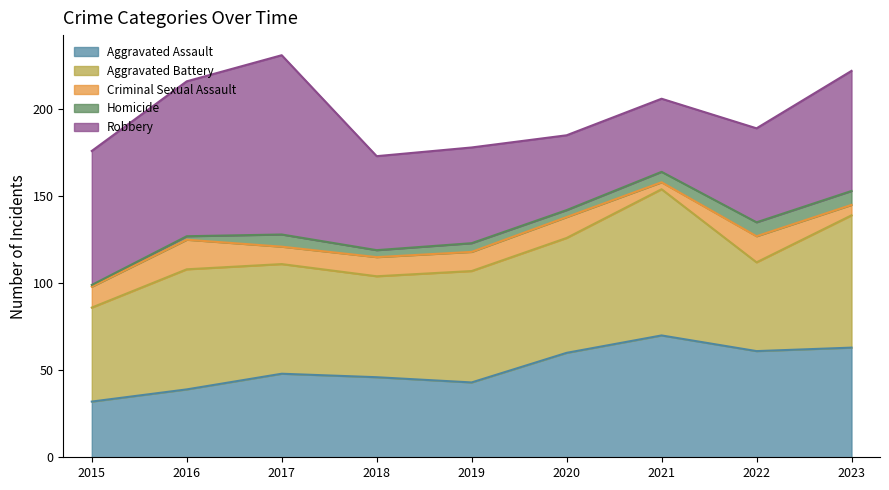

What is the total value across all series at 2023?

222